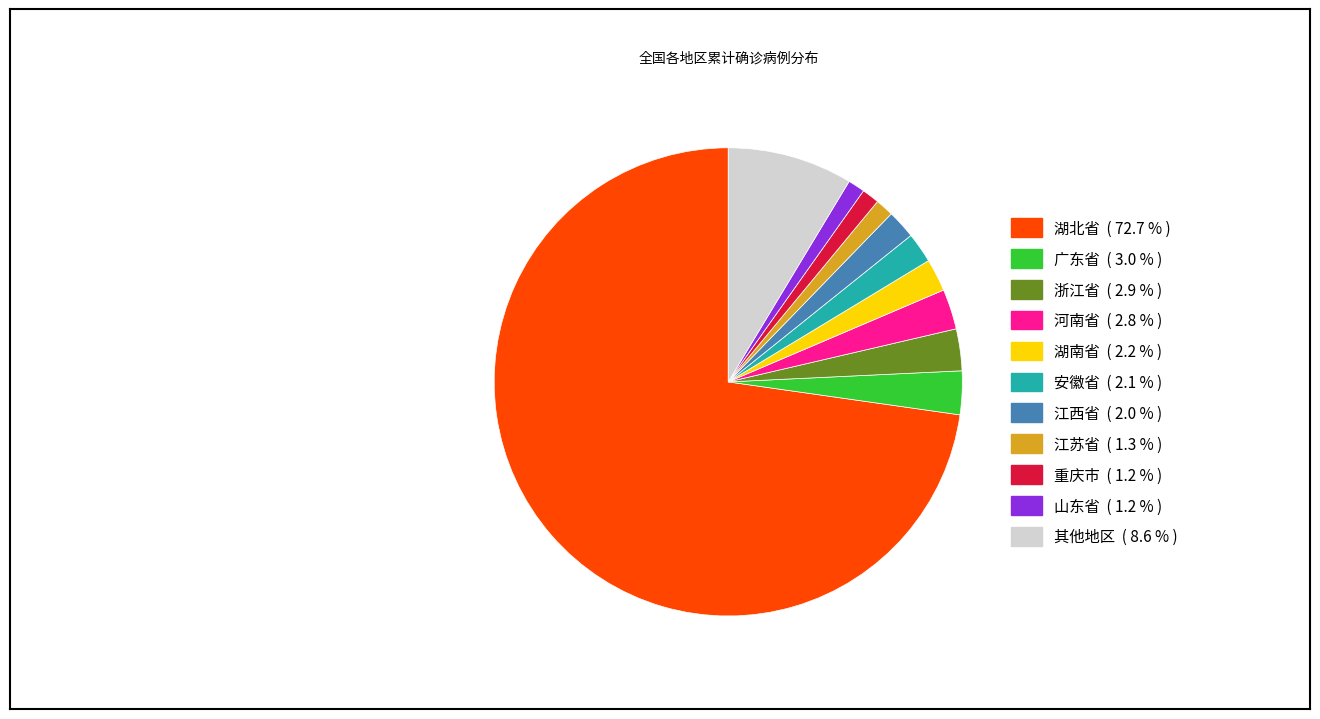

Does any single category account for the majority?

Yes